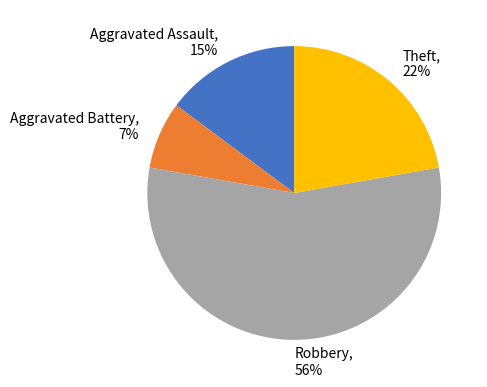

Combined, do Robbery and Aggravated Battery account for over 50%?

Yes